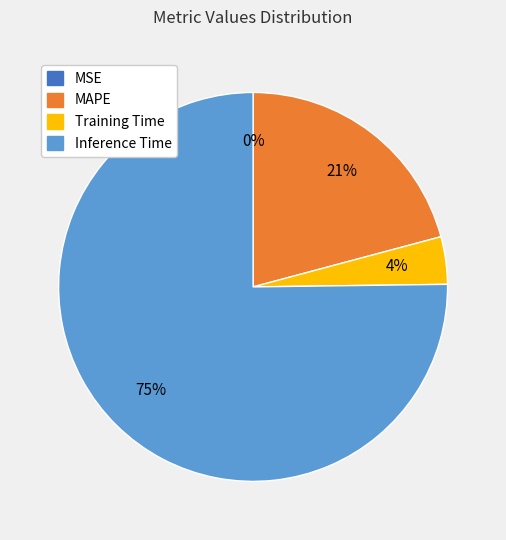

To the nearest percent, what is the average slice percentage?

25%